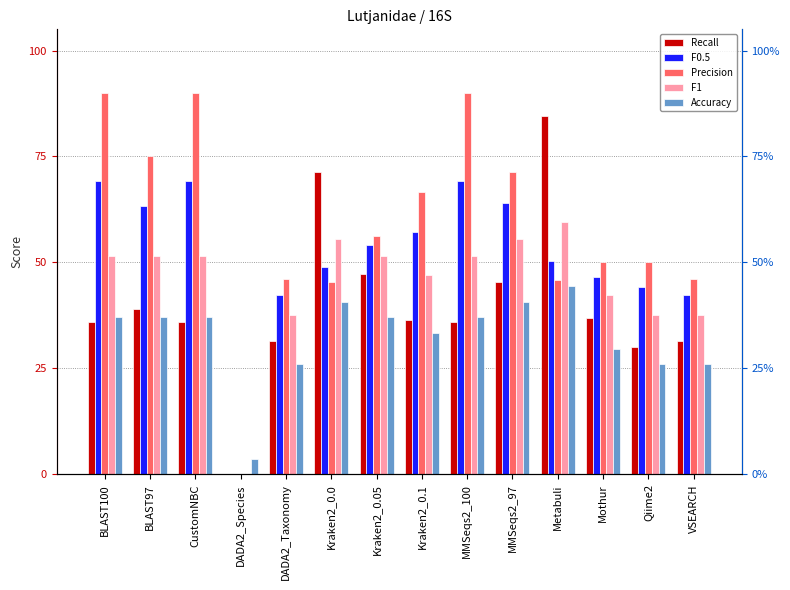

Does the chart contain stacked bars?

No